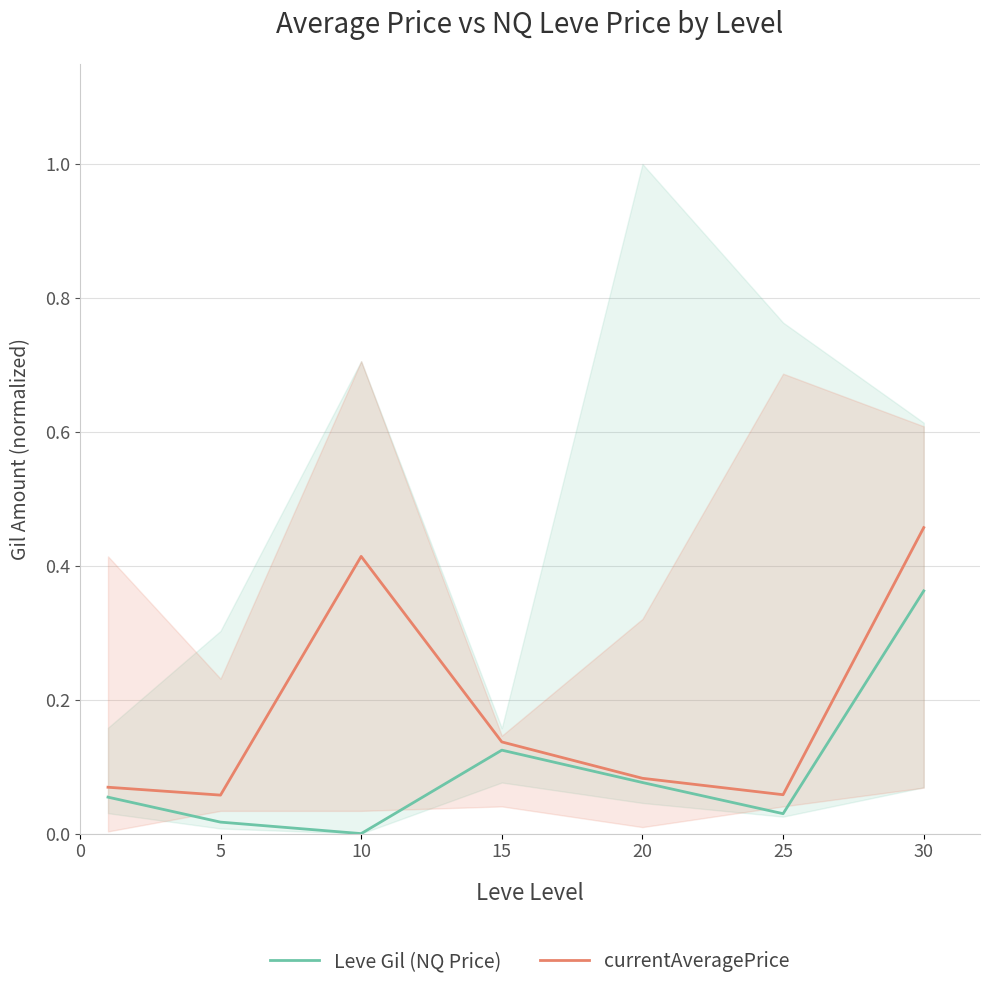

At which label does Leve Gil (NQ Price) reach its peak?

30